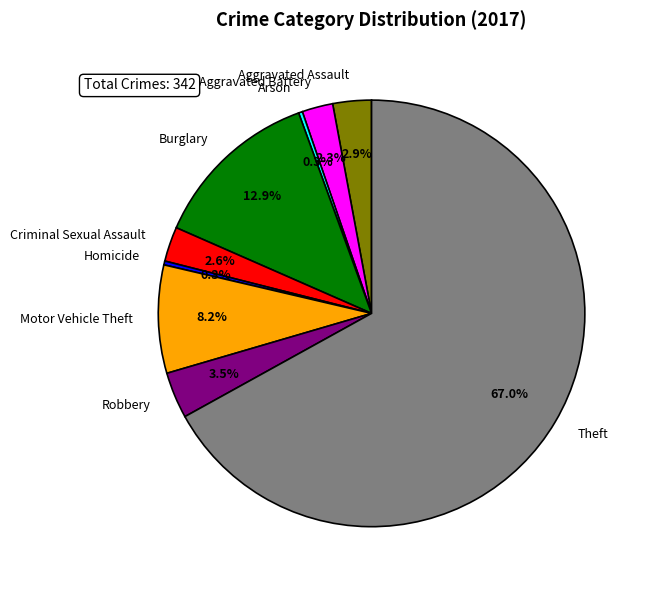

What is the majority slice?

Theft